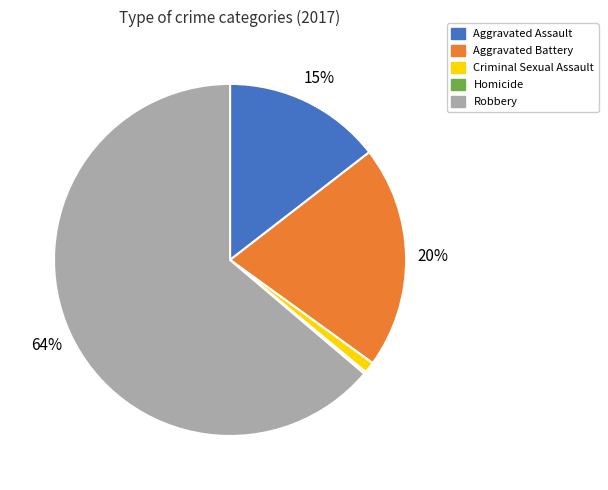

Which category has the biggest portion of the pie?

Robbery